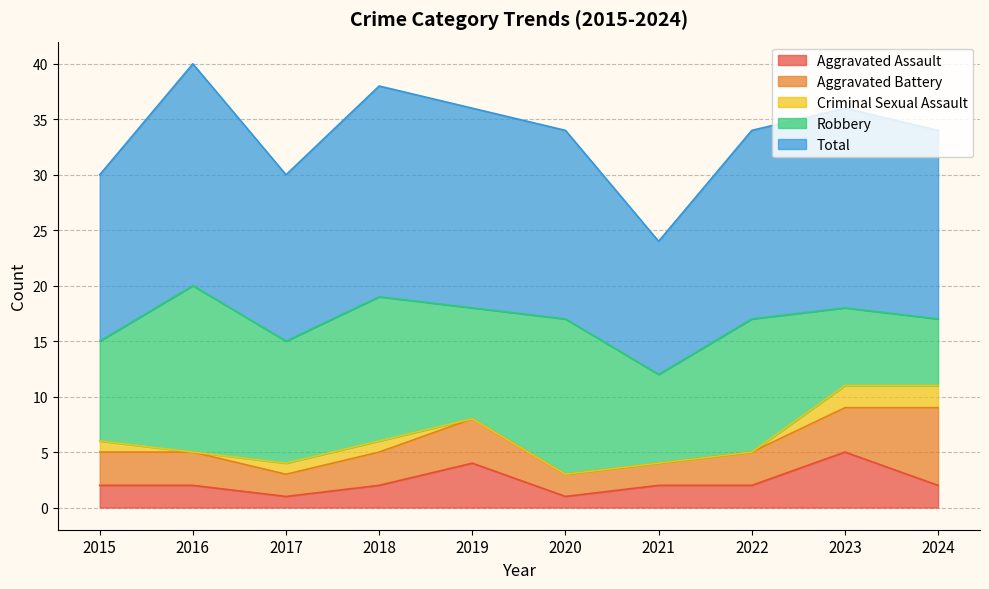

What is the highest value of the Aggravated Assault series?

5